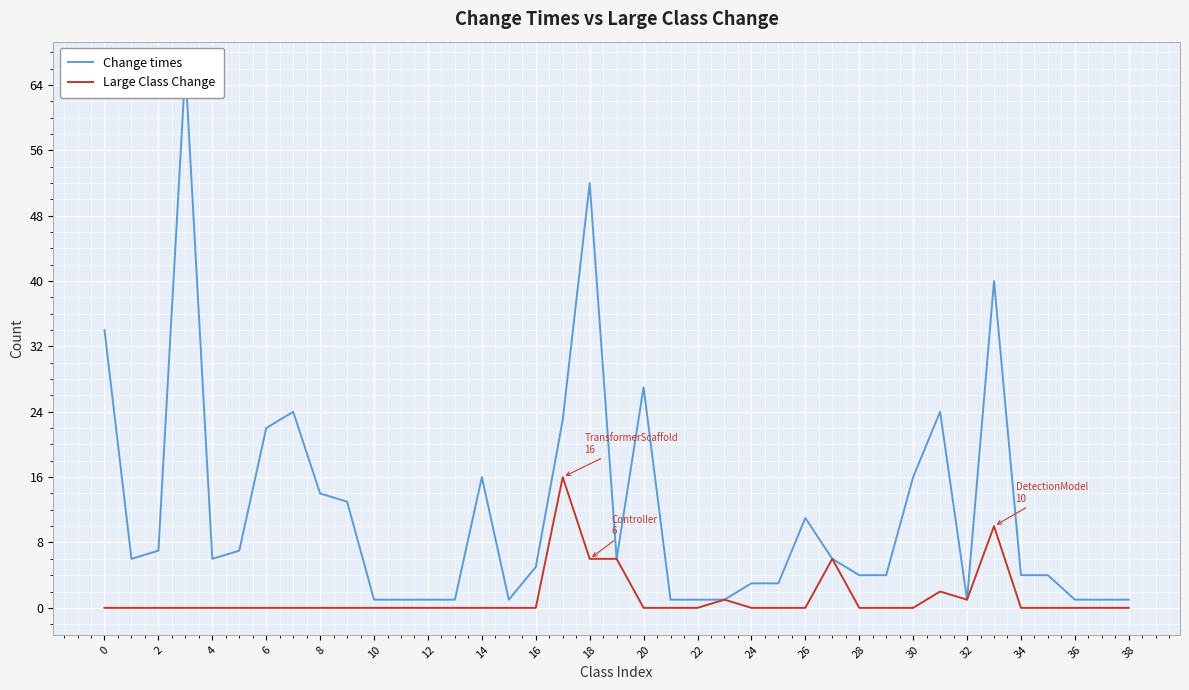

The value of Large Class Change at 10 is 0. True or false?

True